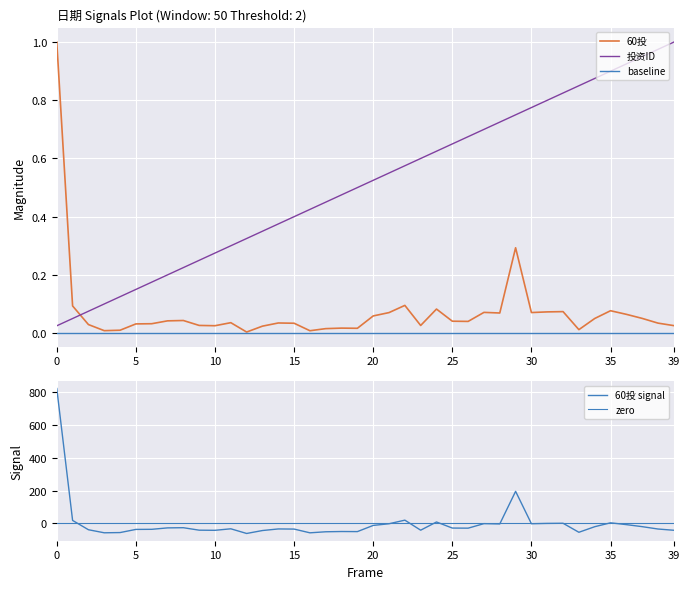

How many intersections are there between 投资ID and 60投?

1